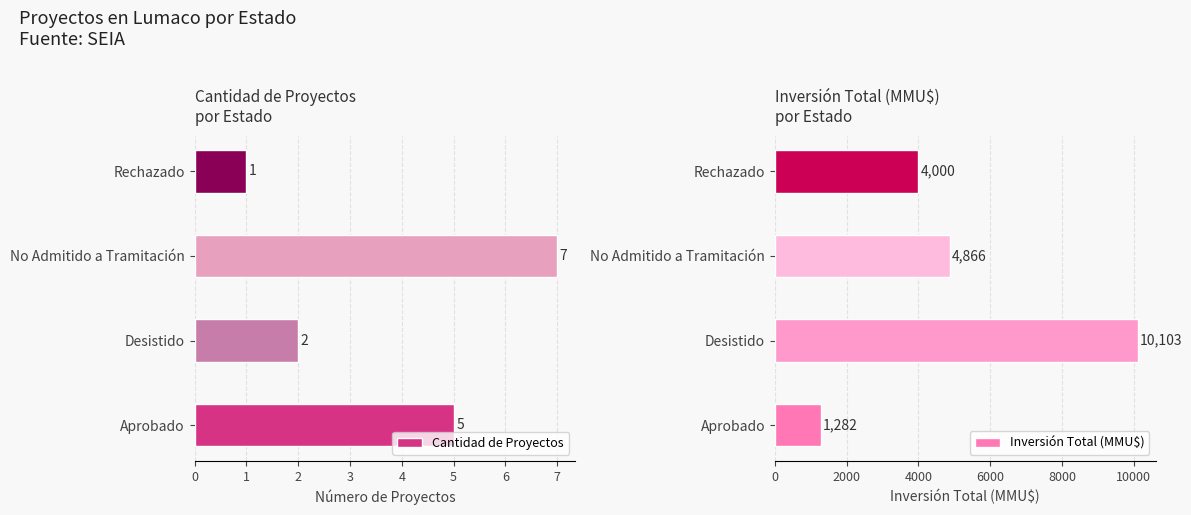

List the labels in order of Inversión Total (MMU$) value, largest first.

Desistido, No Admitido a Tramitación, Rechazado, Aprobado